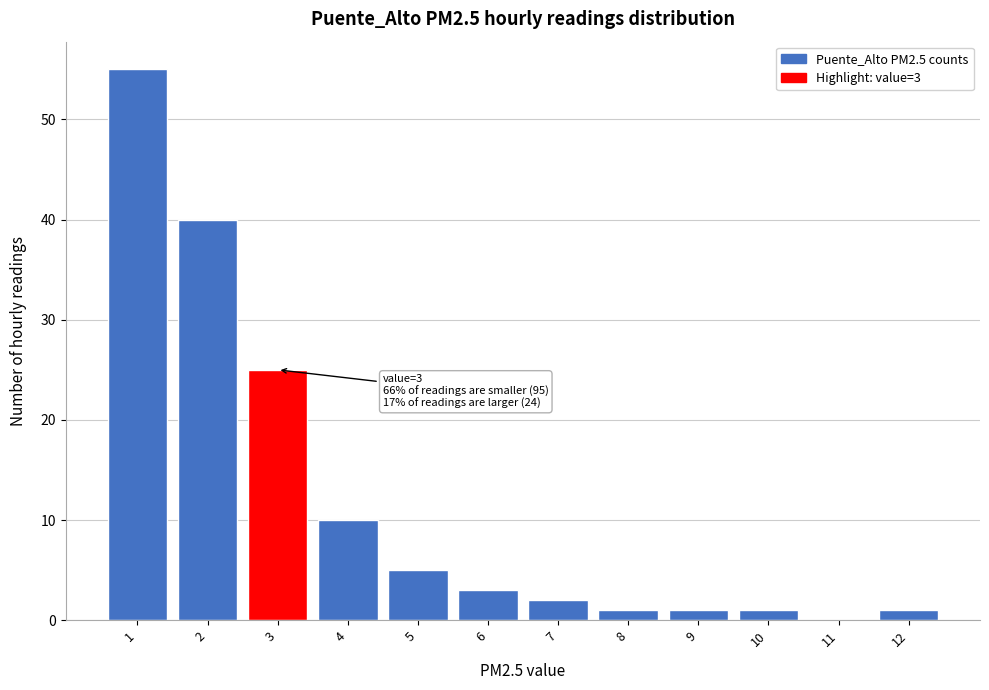

Reading right to left, transcribe all the data shown in this chart.

12=1	11=0	10=1	9=1	8=1	7=2	6=3	5=5	4=10	3=25	2=40	1=55